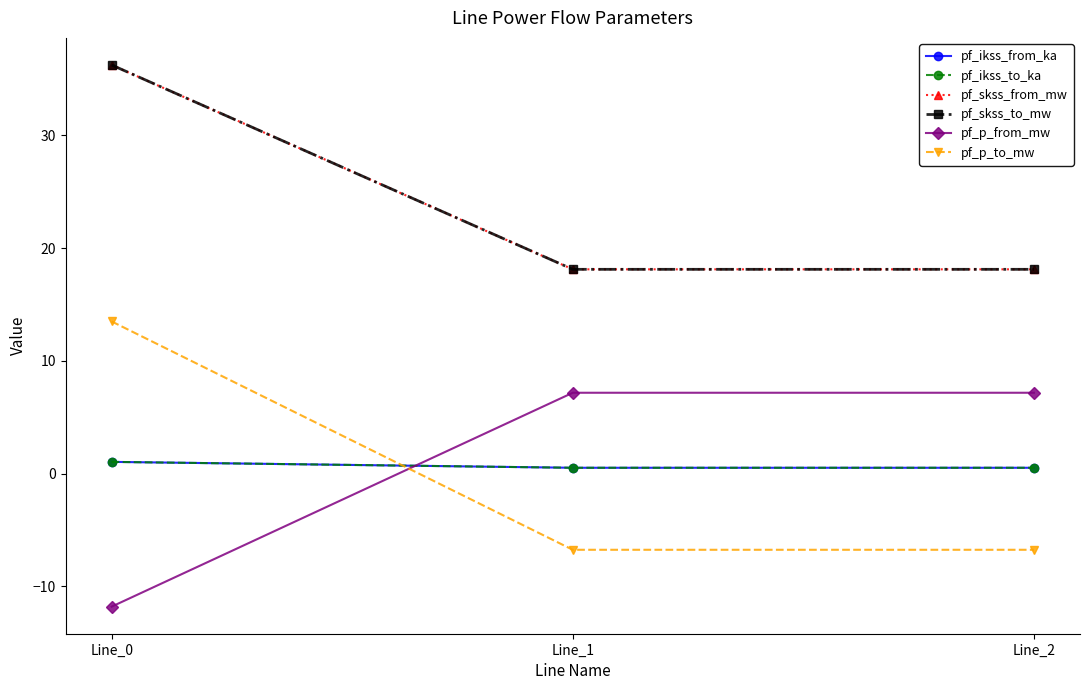

Between Line_1 and Line_2, which series saw the biggest shift?

pf_ikss_from_ka